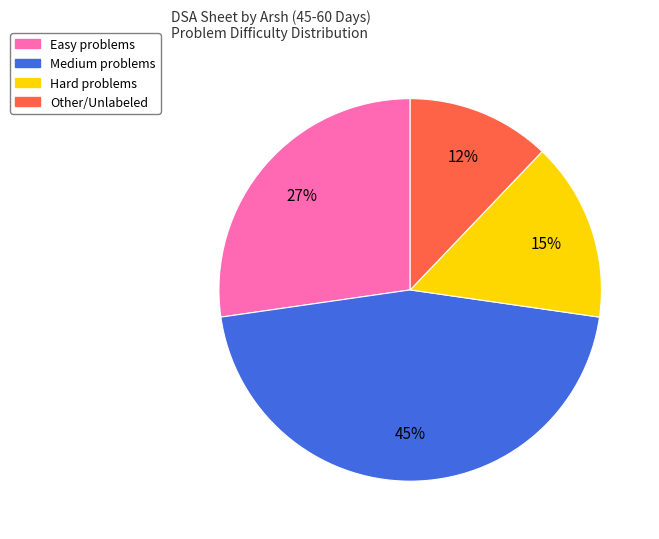

Is the sum of Medium and Easy greater than half?

Yes